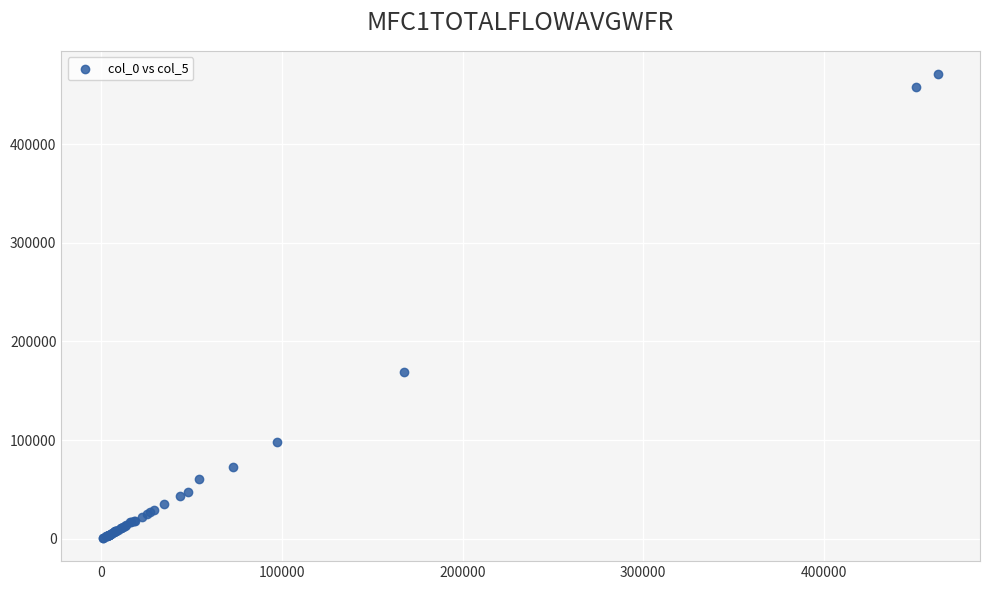

What Y value in the scatter plot is closest to 235973?

168800